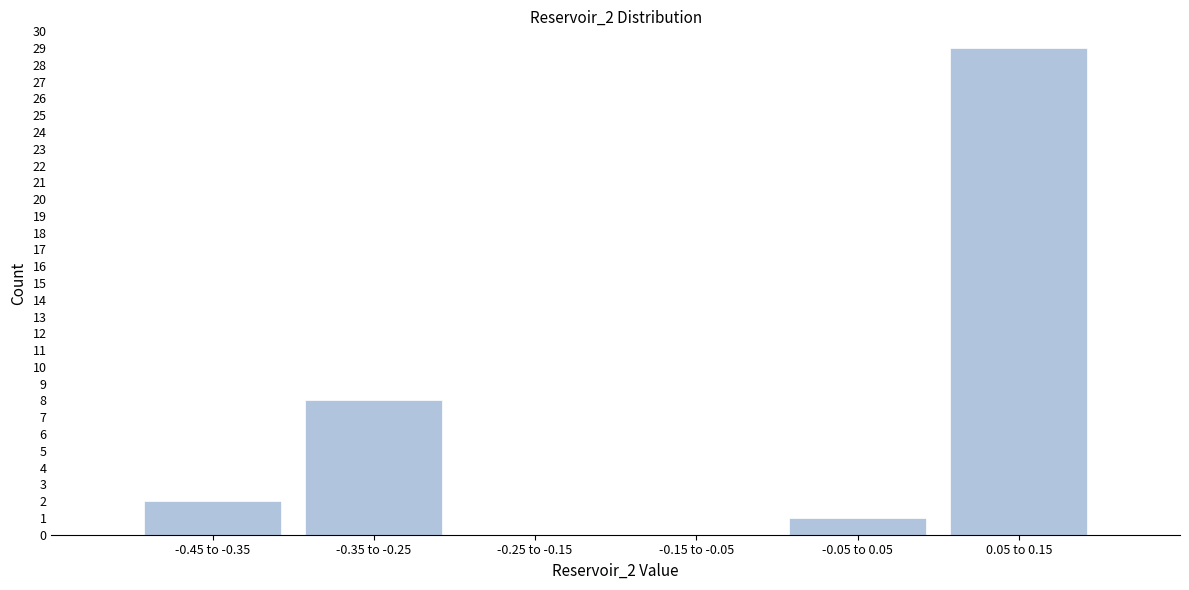

Reading left to right, transcribe all the data shown in this chart.

-0.45 to -0.35=2	-0.35 to -0.25=8	-0.25 to -0.15=0	-0.15 to -0.05=0	-0.05 to 0.05=1	0.05 to 0.15=29